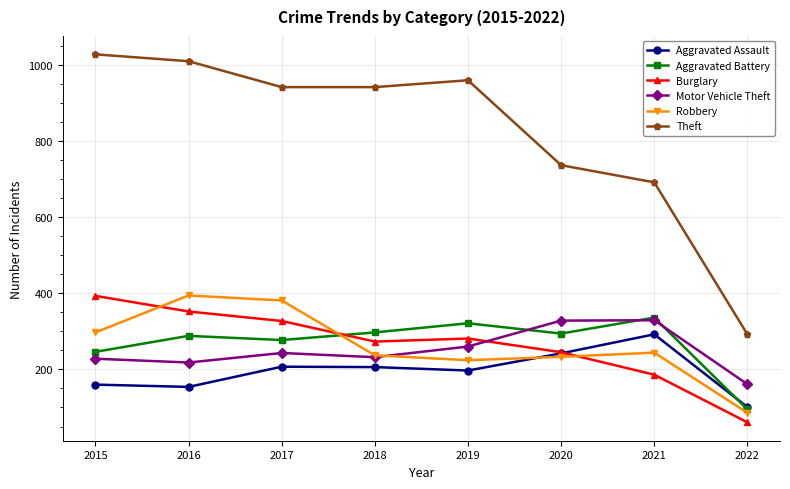

What is the difference between the highest and lowest values at 2020?

503